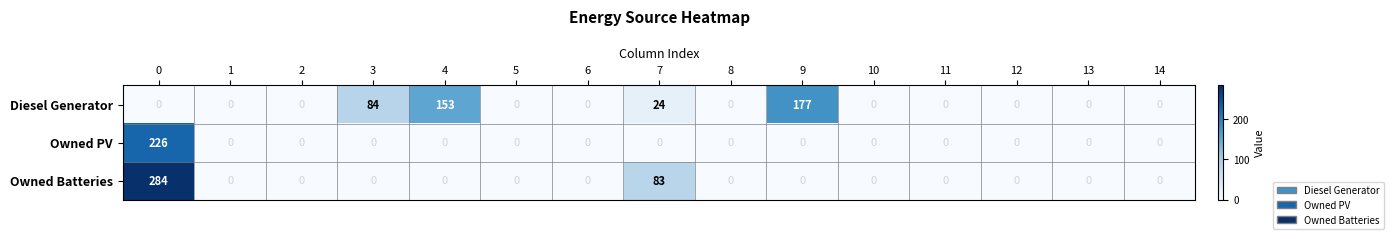

At how many categories does at least one series exceed 139?

3